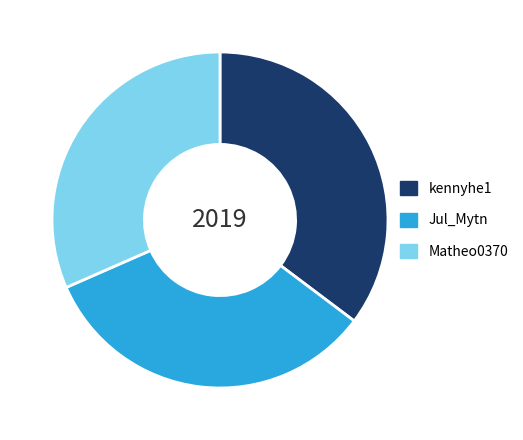

Combined, do kennyhe1 and Jul_Mytn account for over 50%?

Yes